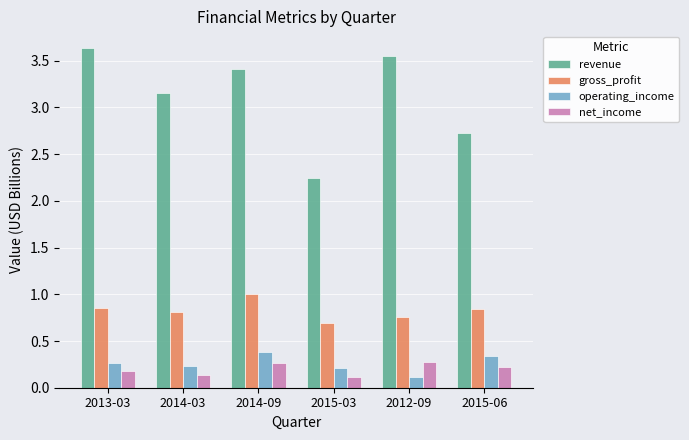

At how many categories does at least one series exceed 2?

6